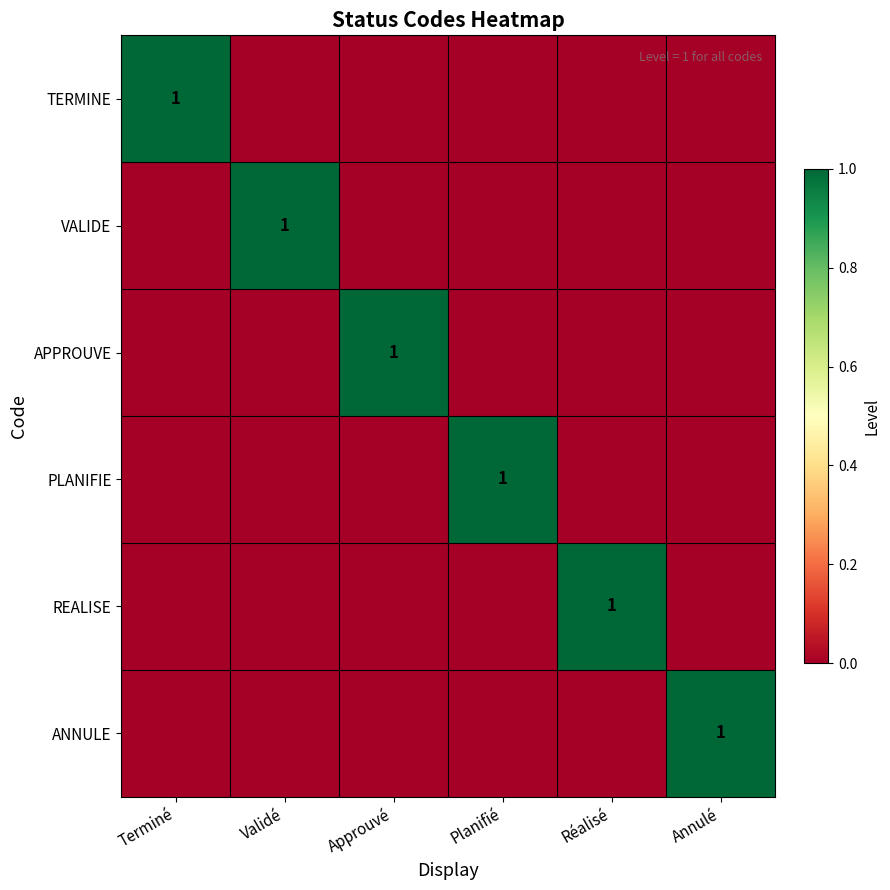

The value of VALIDE at Validé is 1. True or false?

True